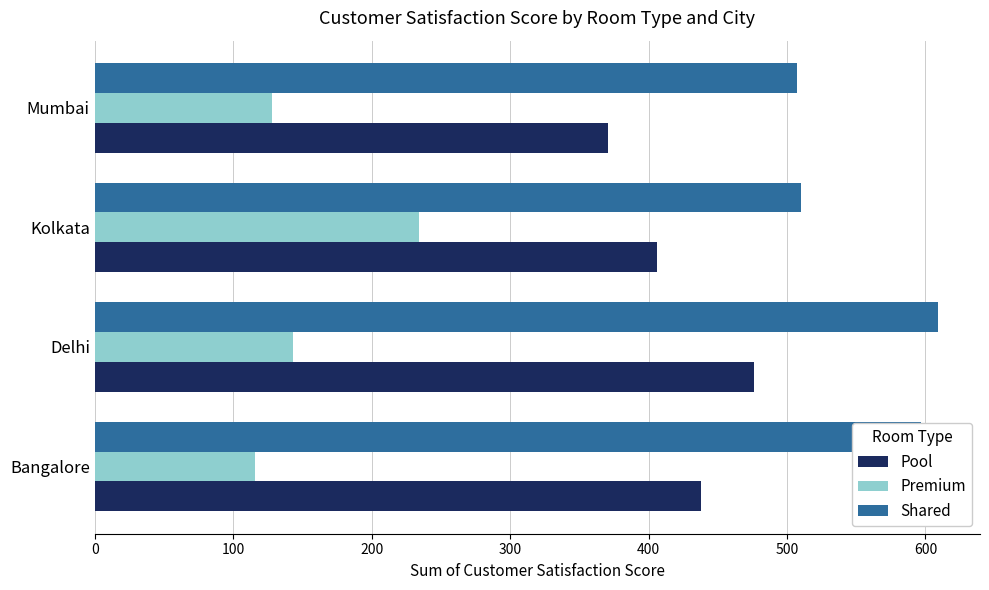

Which series has the widest spread of values?

Premium